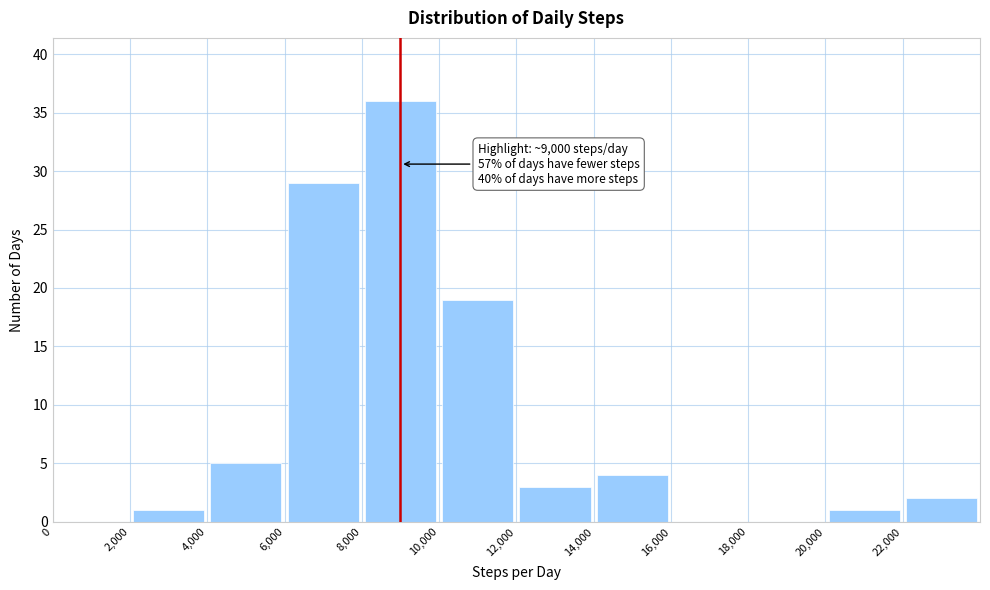

Over which range of the x-axis is the bar tallest?

8000 to 10000